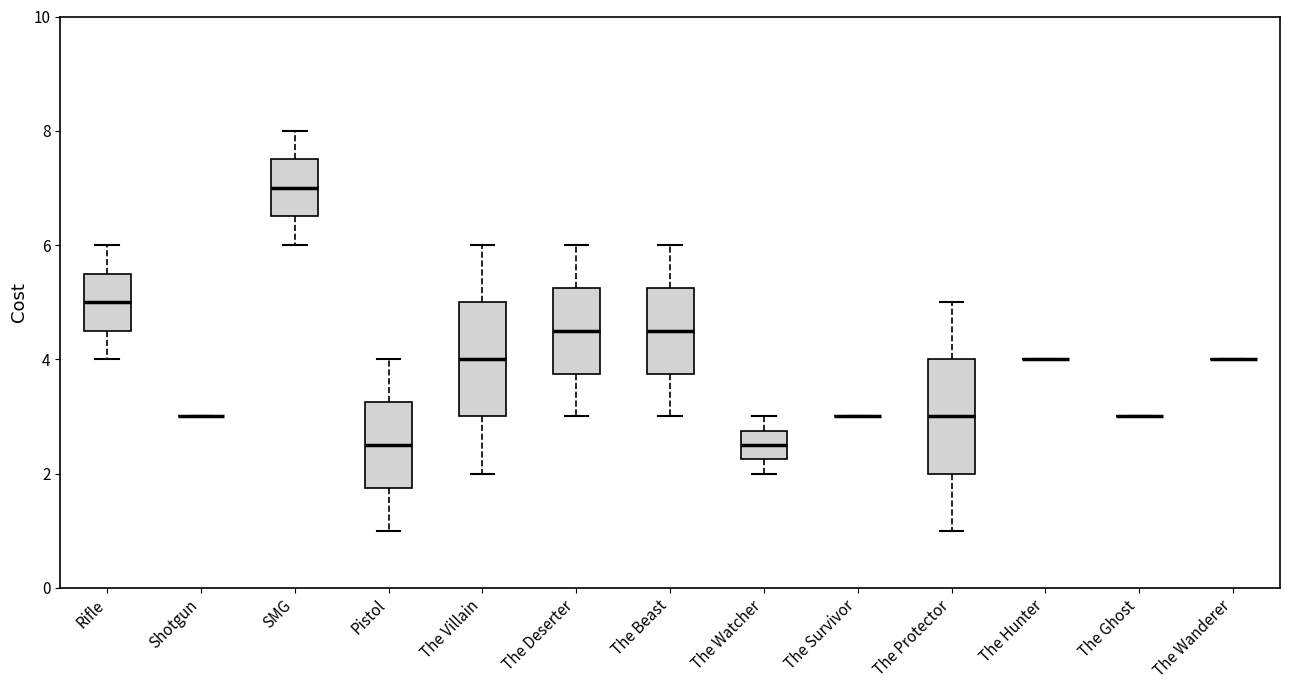

Reading left to right, transcribe this box plot: for each box, give where its median line is, the range the box spans, and where its two whiskers end, as read against the y-axis. The values are not printed on the chart, so give them approximately, as read against the axis.

Rifle: median 5.0, box 4.6 to 5.6, whiskers 4.0 to 6.0
Shotgun: box collapsed to a line at 3.0, whiskers 3.0 to 3.0
SMG: median 7.0, box 6.6 to 7.6, whiskers 6.0 to 8.0
Pistol: median 2.6, box 1.8 to 3.2, whiskers 1.0 to 4.0
The Villain: median 4.0, box 3.0 to 5.0, whiskers 2.0 to 6.0
The Deserter: median 4.6, box 3.8 to 5.2, whiskers 3.0 to 6.0
The Beast: median 4.6, box 3.8 to 5.2, whiskers 3.0 to 6.0
The Watcher: median 2.6, box 2.2 to 2.8, whiskers 2.0 to 3.0
The Survivor: box collapsed to a line at 3.0, whiskers 3.0 to 3.0
The Protector: median 3.0, box 2.0 to 4.0, whiskers 1.0 to 5.0
The Hunter: box collapsed to a line at 4.0, whiskers 4.0 to 4.0
The Ghost: box collapsed to a line at 3.0, whiskers 3.0 to 3.0
The Wanderer: box collapsed to a line at 4.0, whiskers 4.0 to 4.0